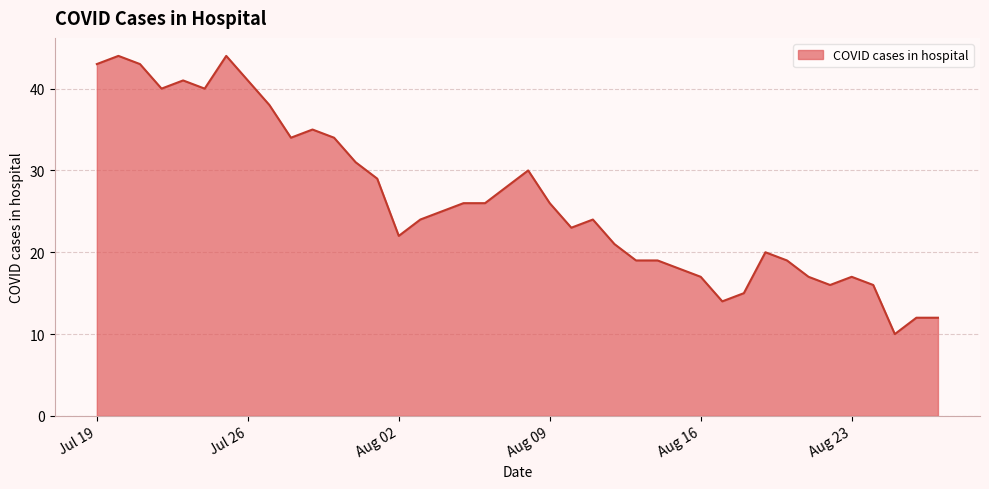

What is the difference between the maximum and minimum values?

34